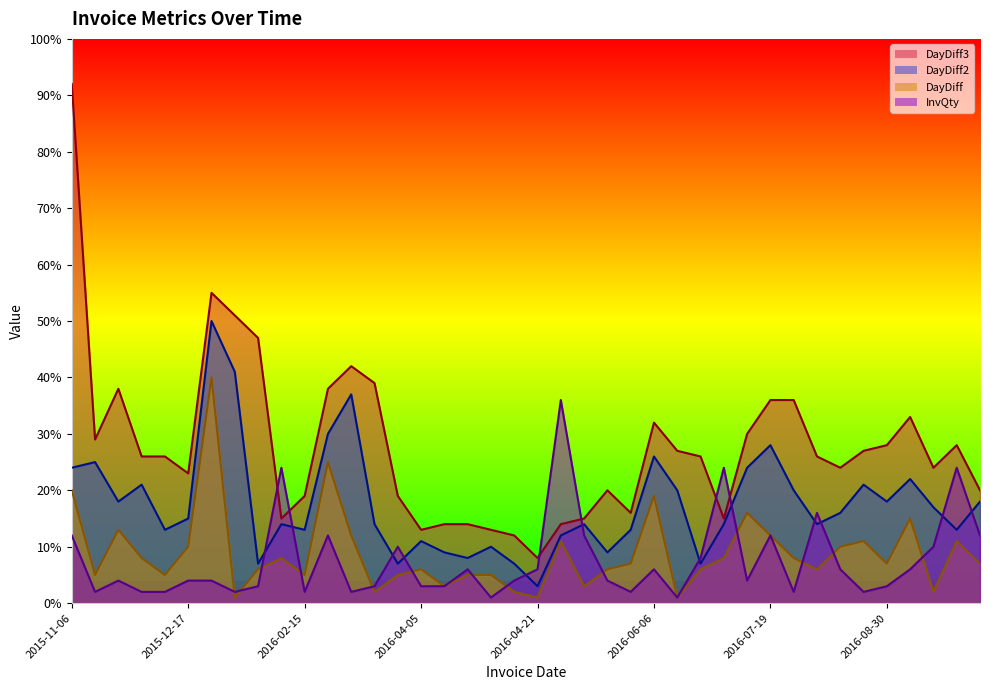

True or false: DayDiff2 has a value of 13 at 2015-12-02.

False